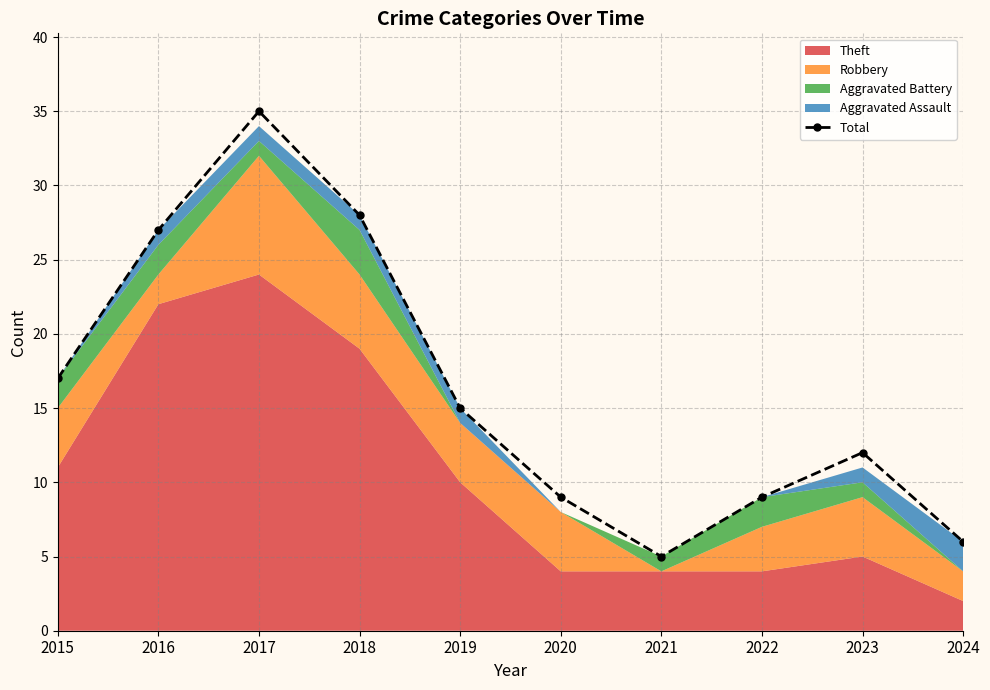

What is the value of the 5th point from the left?

15